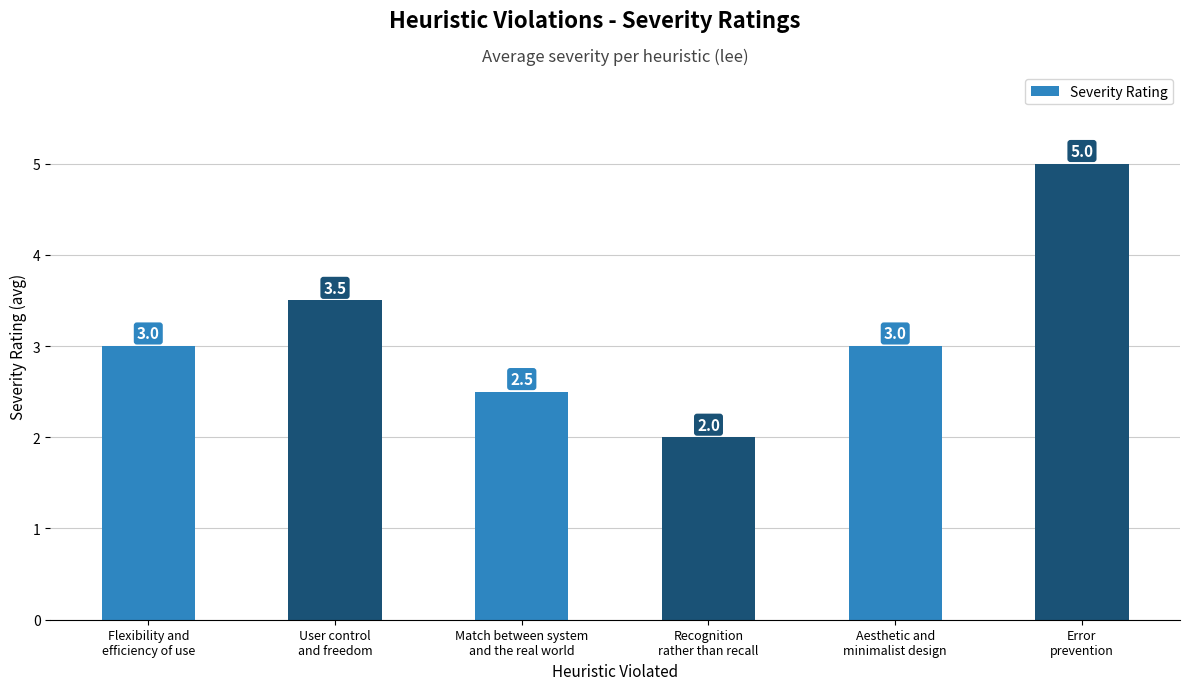

Reading left to right, list all the values displayed in this chart.

3.0	3.5	2.5	2.0	3.0	5.0